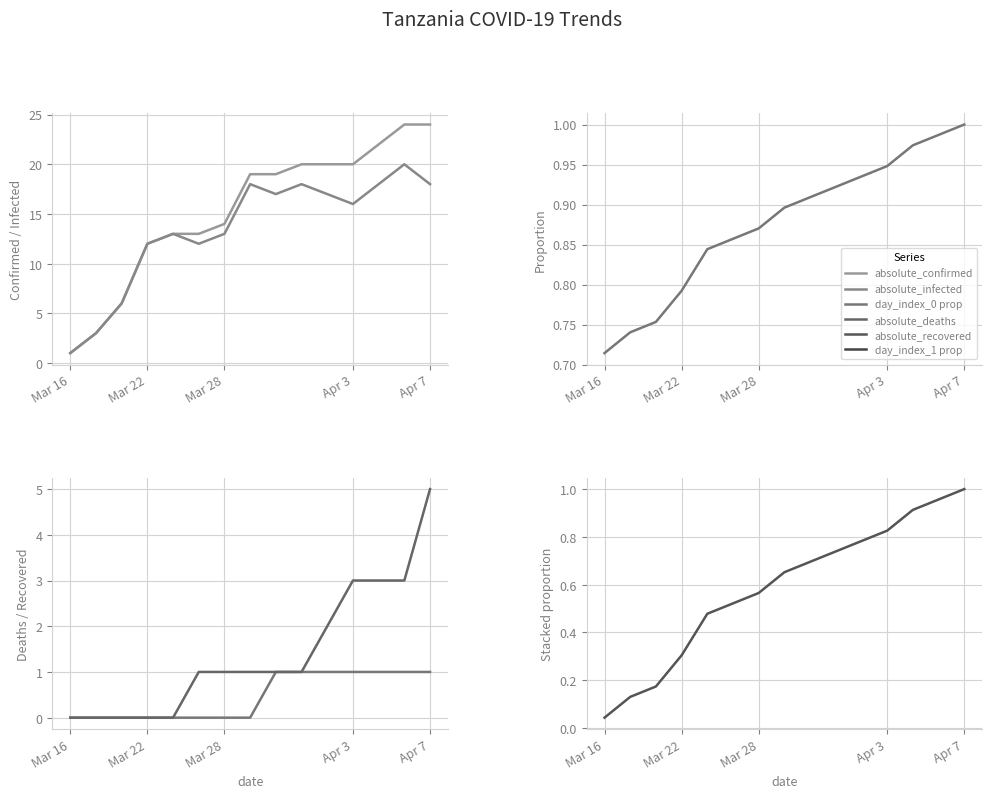

Reading left to right, what are all the values shown in this chart?

absolute_confirmed: 1.0	3.0	6.0	12.0	13.0	13.0	14.0	19.0	19.0	20.0	20.0	20.0	22.0	24.0	24.0
absolute_infected: 1.0	3.0	6.0	12.0	13.0	12.0	13.0	18.0	17.0	18.0	17.0	16.0	18.0	20.0	18.0
day_index_0 proportion: 0.7	0.7	0.8	0.8	0.8	0.9	0.9	0.9	0.9	0.9	0.9	0.9	1.0	1.0	1.0
absolute_deaths: 0.0	0.0	0.0	0.0	0.0	0.0	0.0	0.0	1.0	1.0	1.0	1.0	1.0	1.0	1.0
absolute_recovered: 0.0	0.0	0.0	0.0	0.0	1.0	1.0	1.0	1.0	1.0	2.0	3.0	3.0	3.0	5.0
day_index_1 proportion: 0.0	0.1	0.2	0.3	0.5	0.5	0.6	0.7	0.7	0.7	0.8	0.8	0.9	1.0	1.0